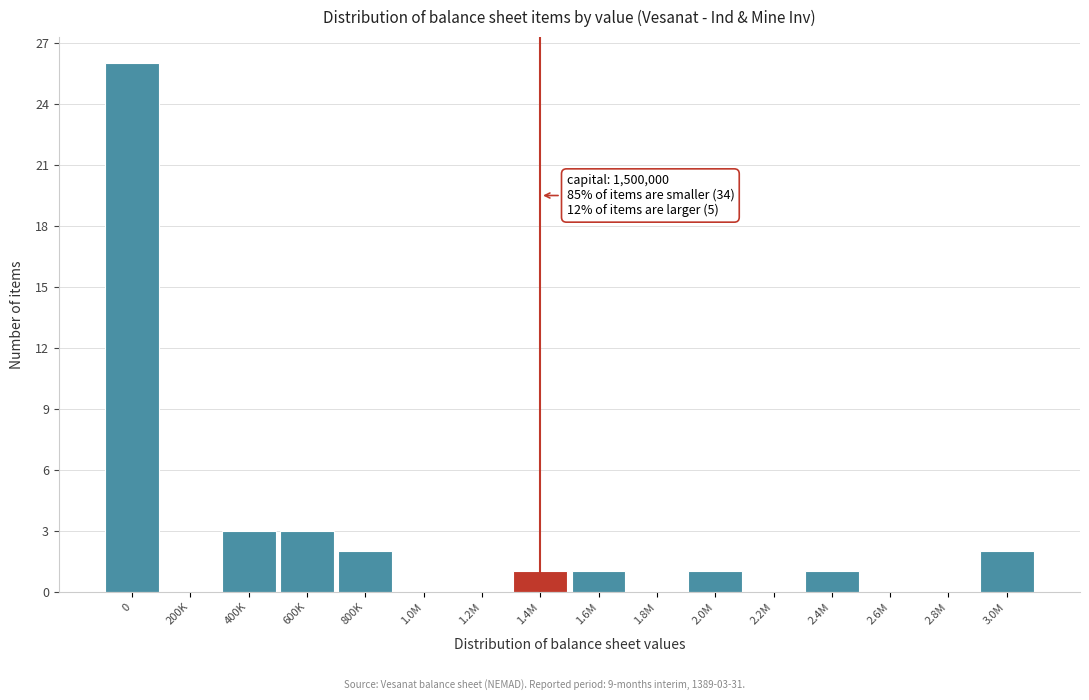

Reading left to right, list all the values displayed in this chart.

0=26	200K=0	400K=3	600K=3	800K=2	1.0M=0	1.2M=0	1.4M=1	1.6M=1	1.8M=0	2.0M=1	2.2M=0	2.4M=1	2.6M=0	2.8M=0	3.0M=2